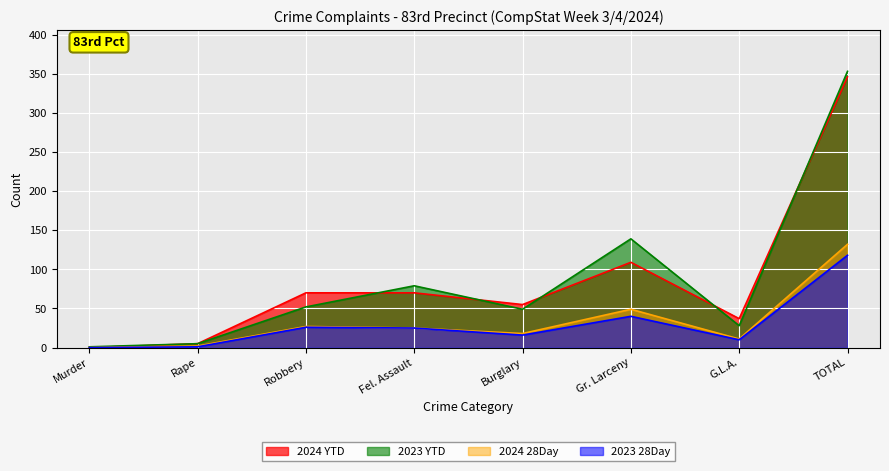

Is the value of 2023 28Day at G.L.A. greater than the value of 2024 YTD at Fel. Assault?

No